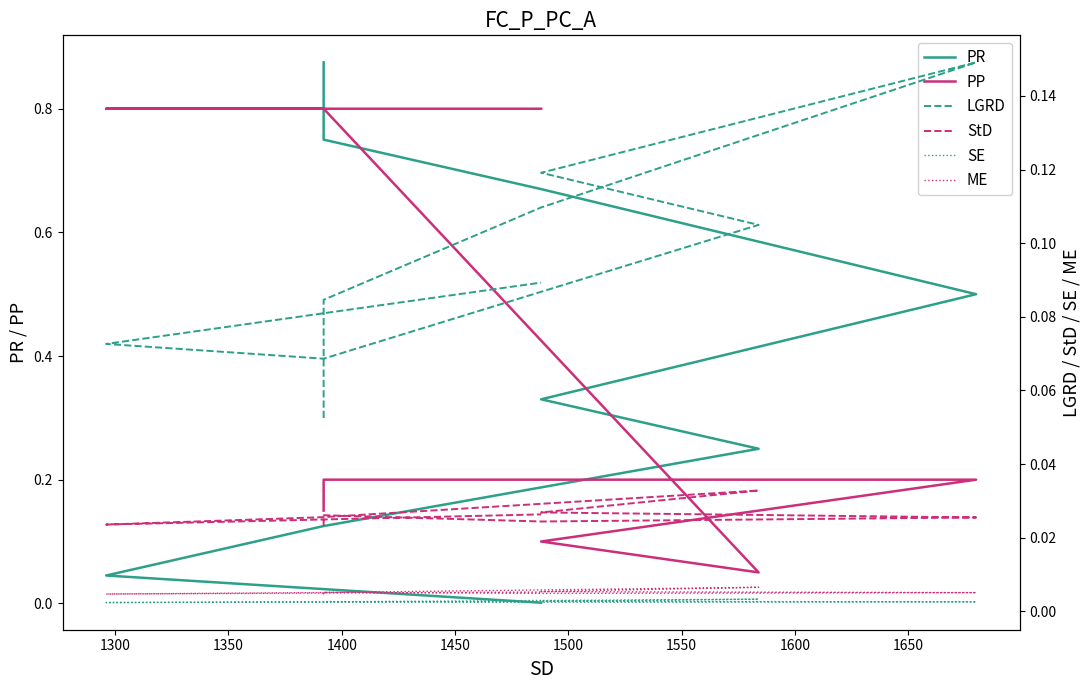

At how many categories does at least one series exceed 0?

9